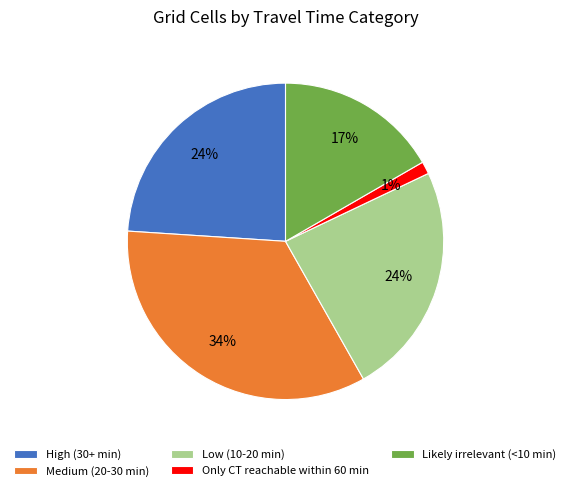

To the nearest percent, what is the average slice percentage?

20%